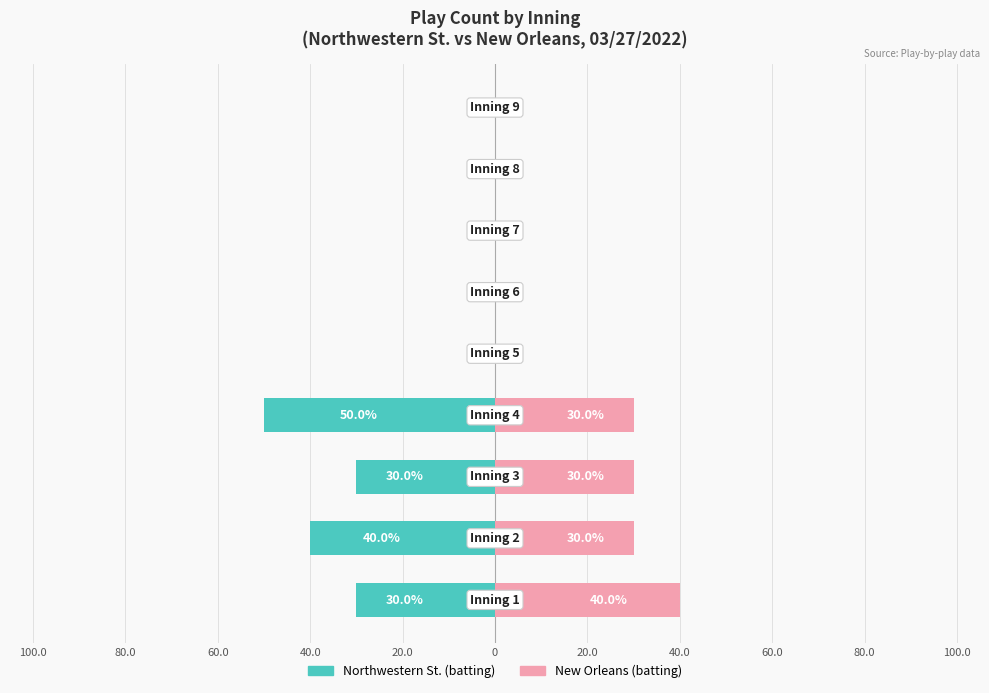

The Northwestern St. (batting) series shows 23 at 20.0. True or false?

False